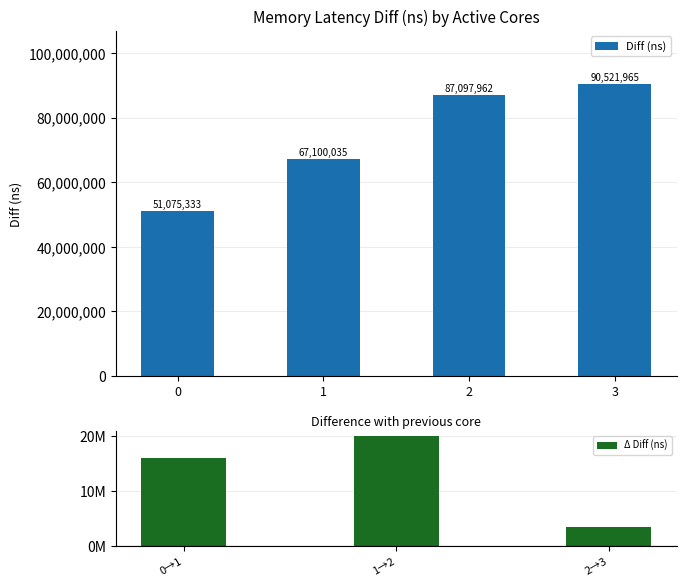

What is the ratio of the value at 3 to the value at 1?

1.3